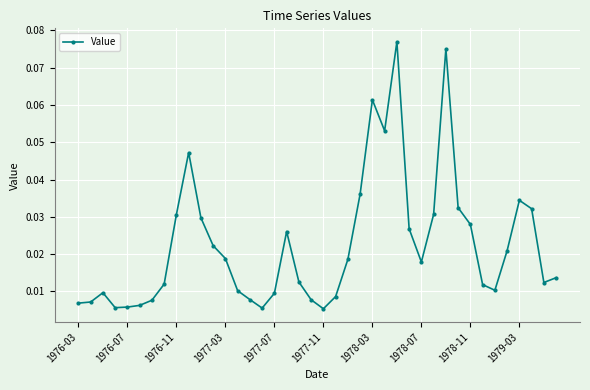

True or false: there are more than 1 points higher than both neighbors.

True